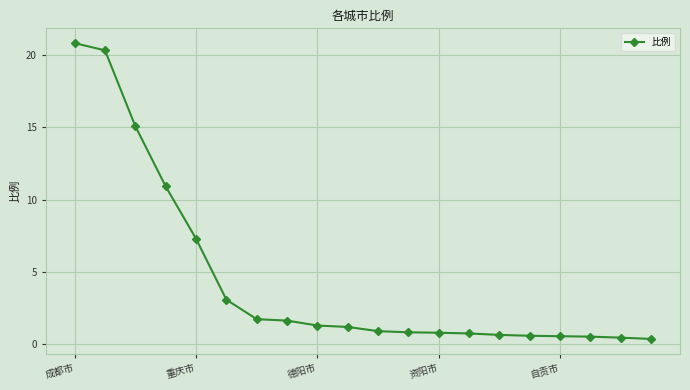

What is the value of the 8th point from the left?

1.6